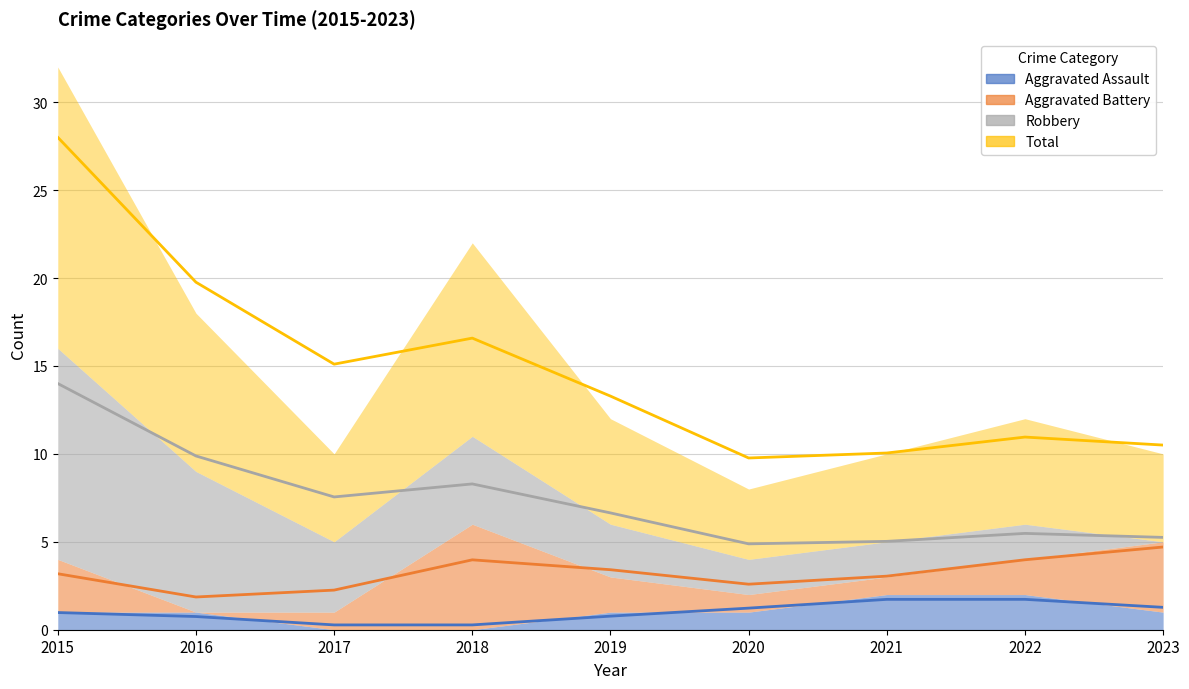

Does the chart display data point markers on the line(s)?

No